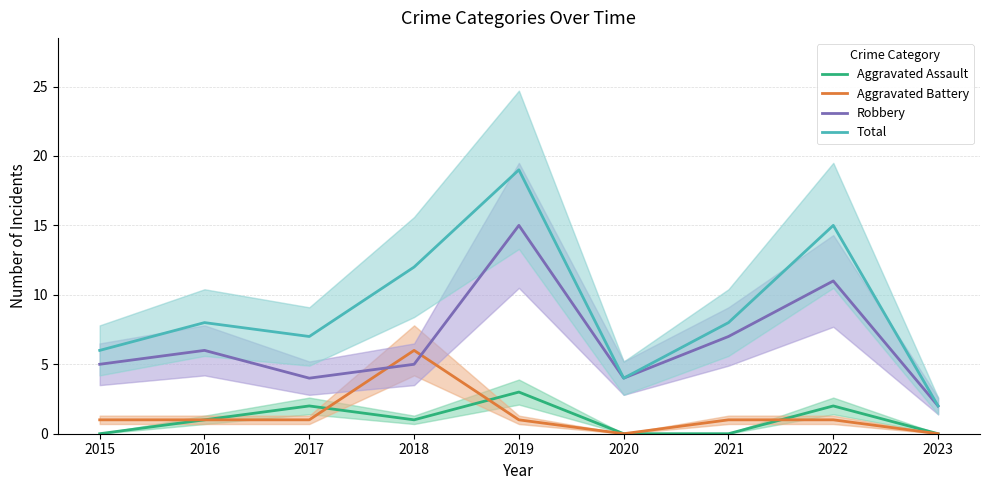

What is the value of the Robbery point at the 2nd from the left?

6